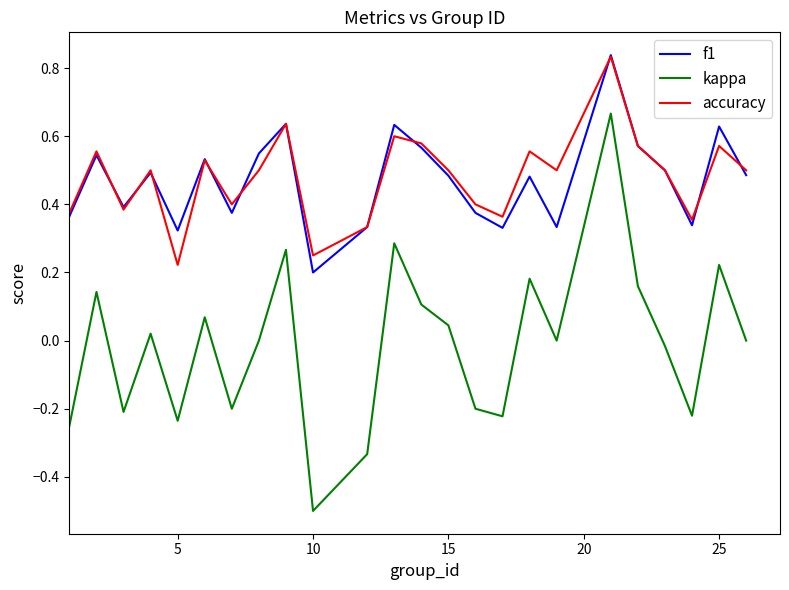

Which series has the largest range (max minus min)?

kappa